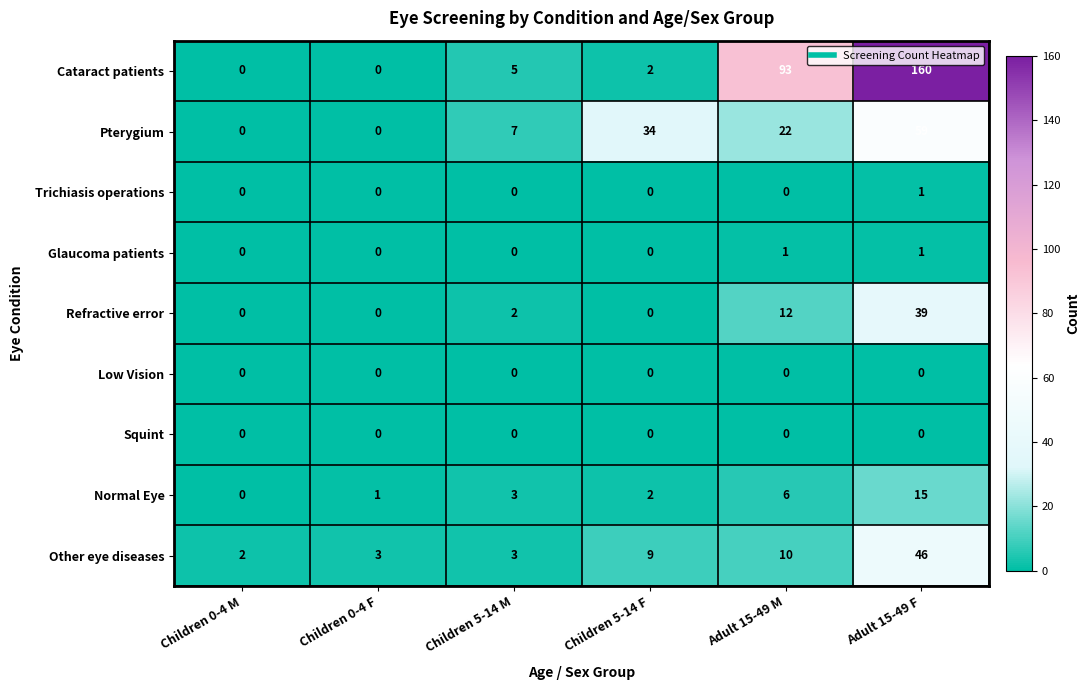

Which category has the lowest value in the Other eye diseases series?

Children 0-4 M